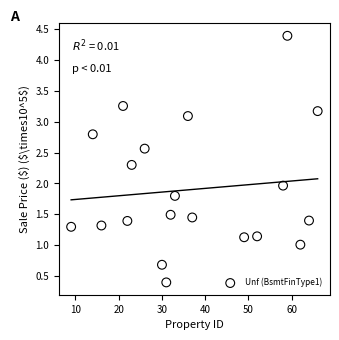

What is the range of Y values (max minus min)?

4.0